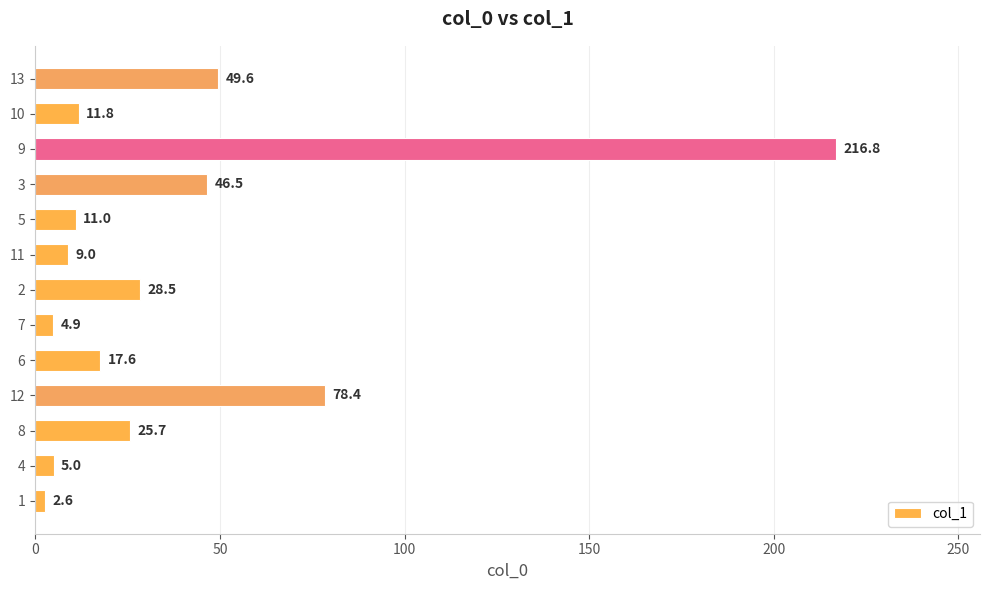

Is it true that the value at 7 is 4.9?

True